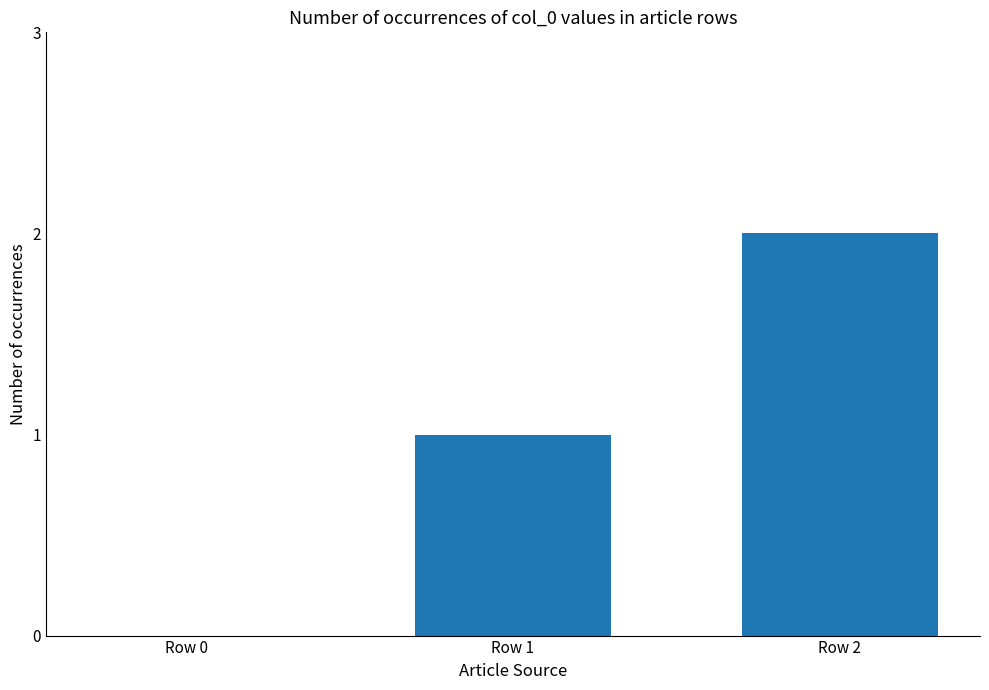

Reading left to right, list all the values displayed in this chart.

0	1	2